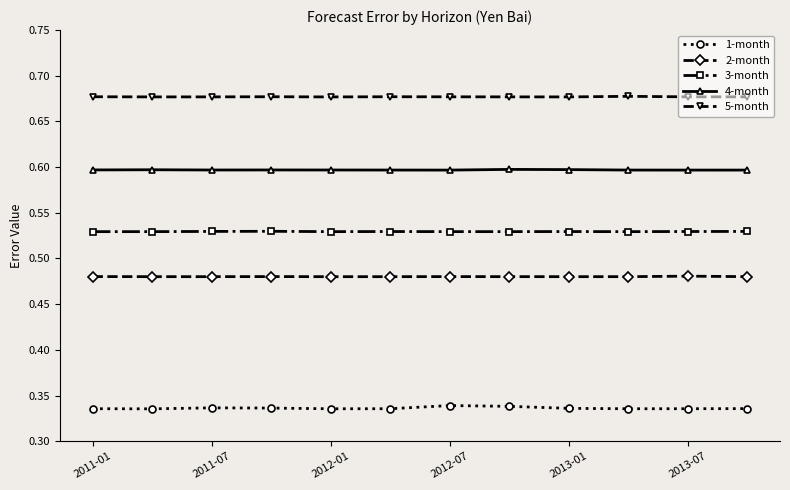

Which series has the largest total across all categories?

5-month